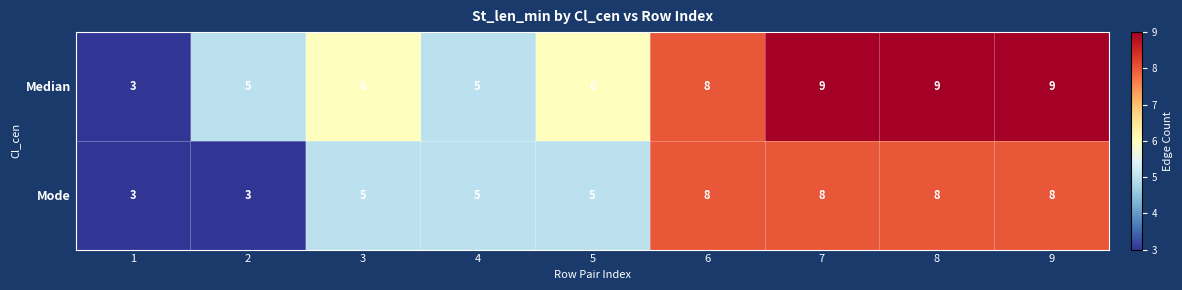

What is the minimum value for Median?

3